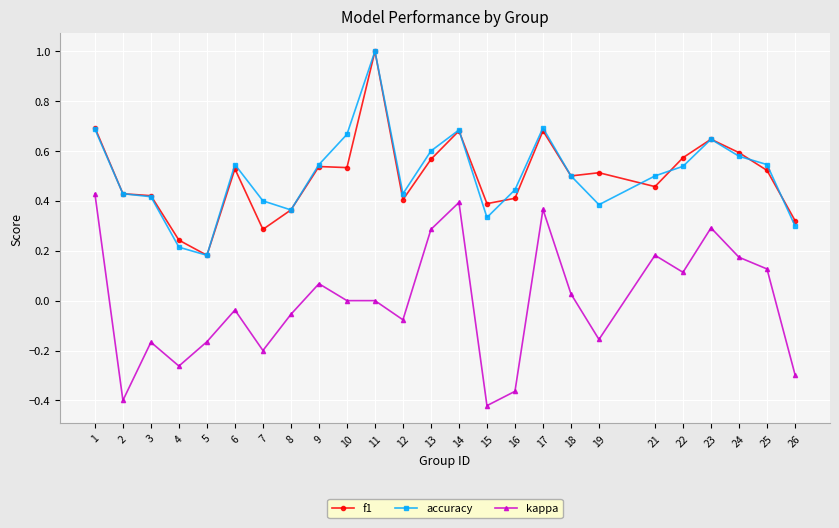

At which category does kappa reach its first local valley?

2